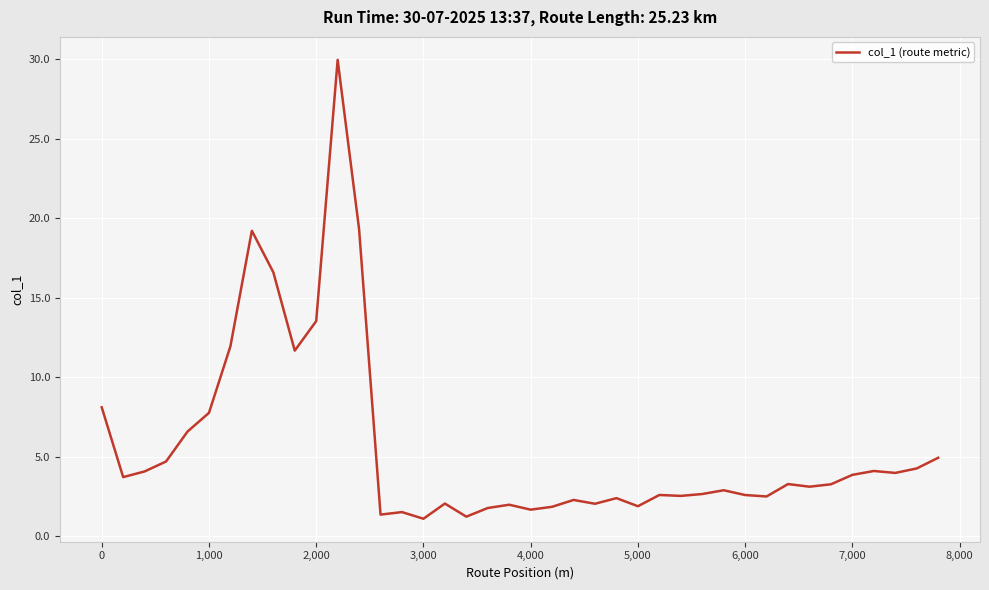

What is the greatest value displayed?

30.0